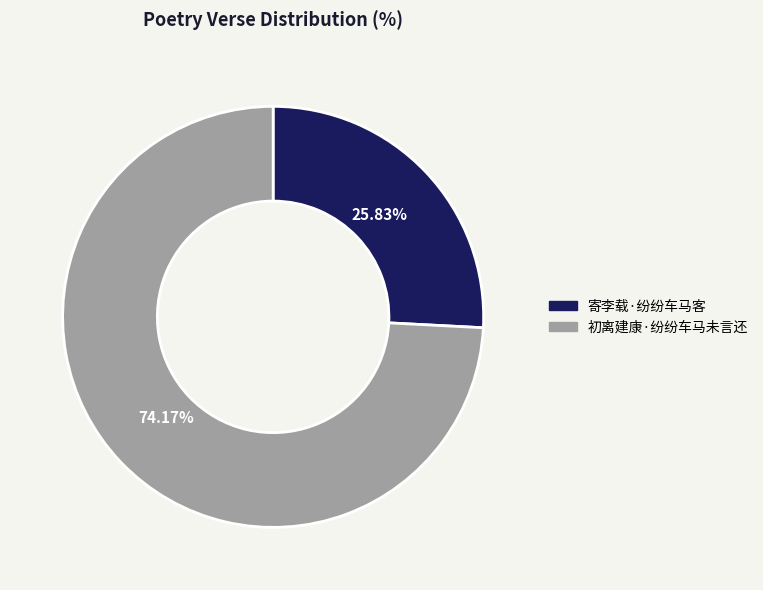

Approximately how many times larger is the value at 寄李载·纷纷车马客 compared to 初离建康·纷纷车马未言还?

0.3